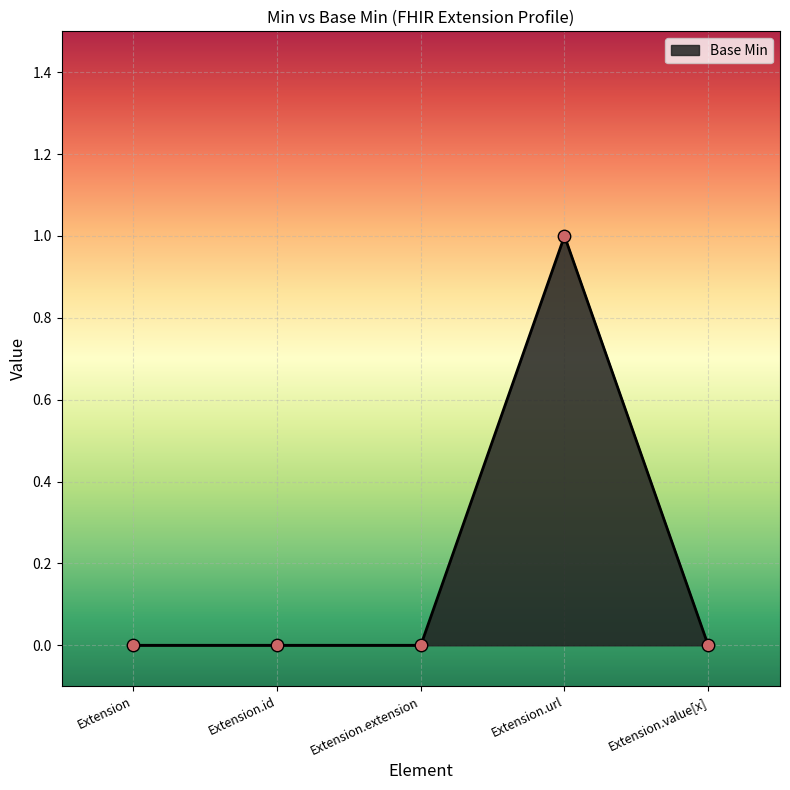

What is the change in value from Extension.extension to Extension.url?

+1